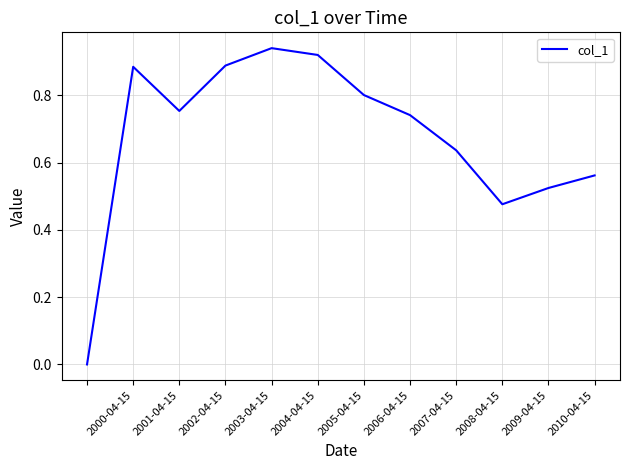

Which has a higher value, 2007-04-15 or 2008-04-15?

2007-04-15